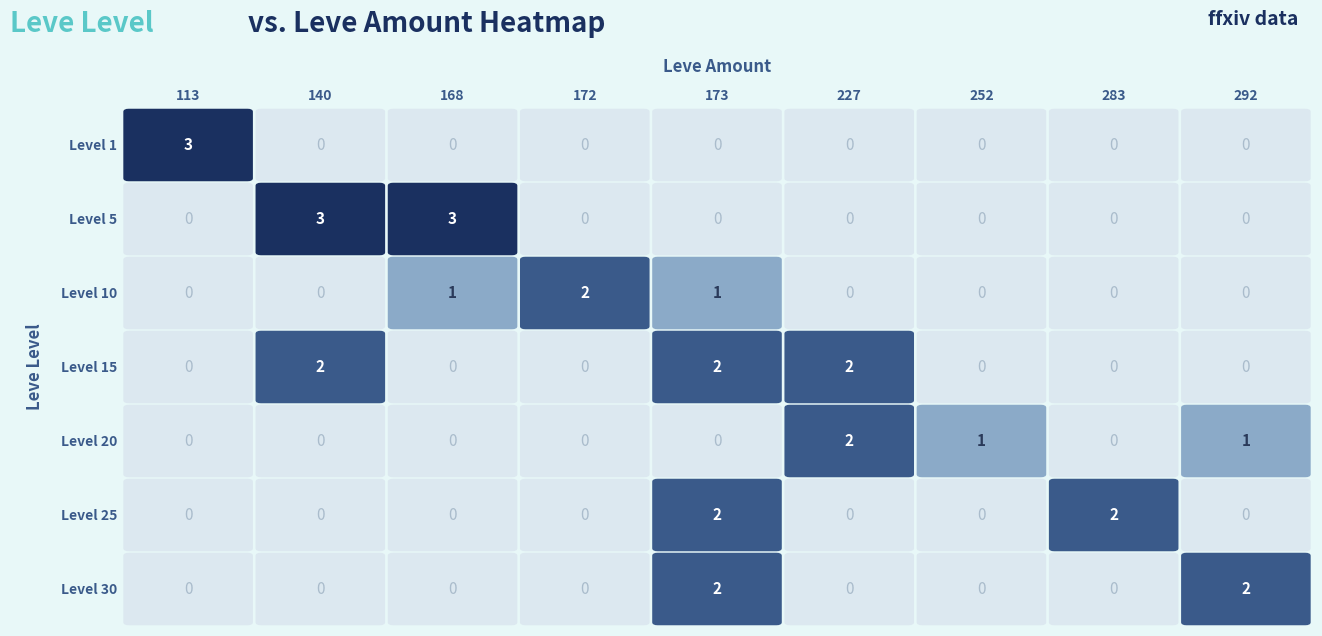

What is the difference between the maximum and second lowest values in the Level 10 series?

1